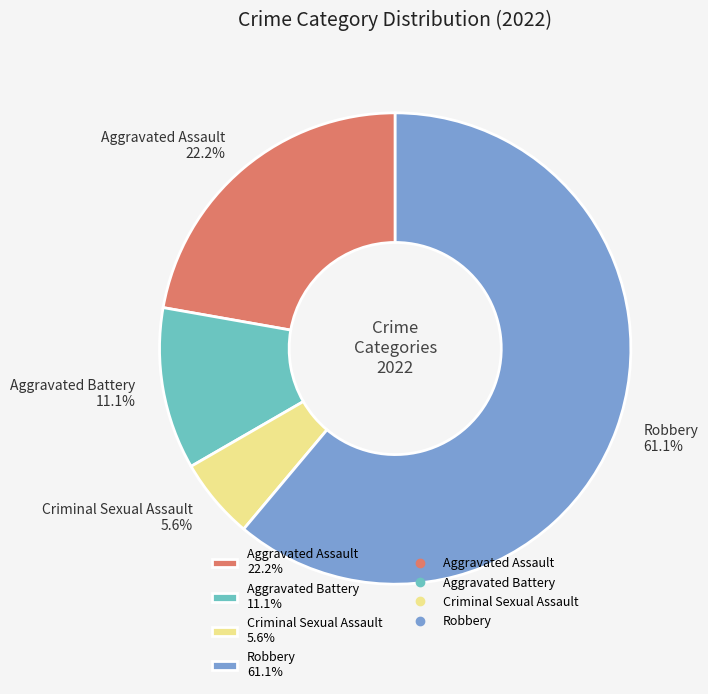

Which slice is the smallest?

Criminal Sexual Assault